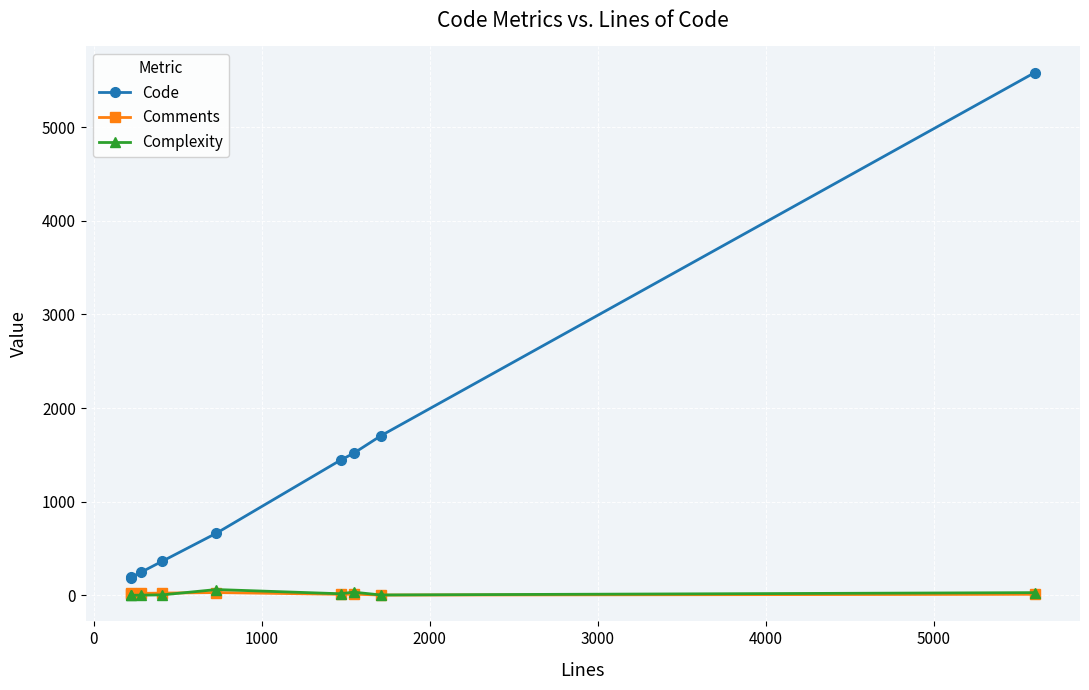

True or false: Code and Comments intersect in this chart.

False